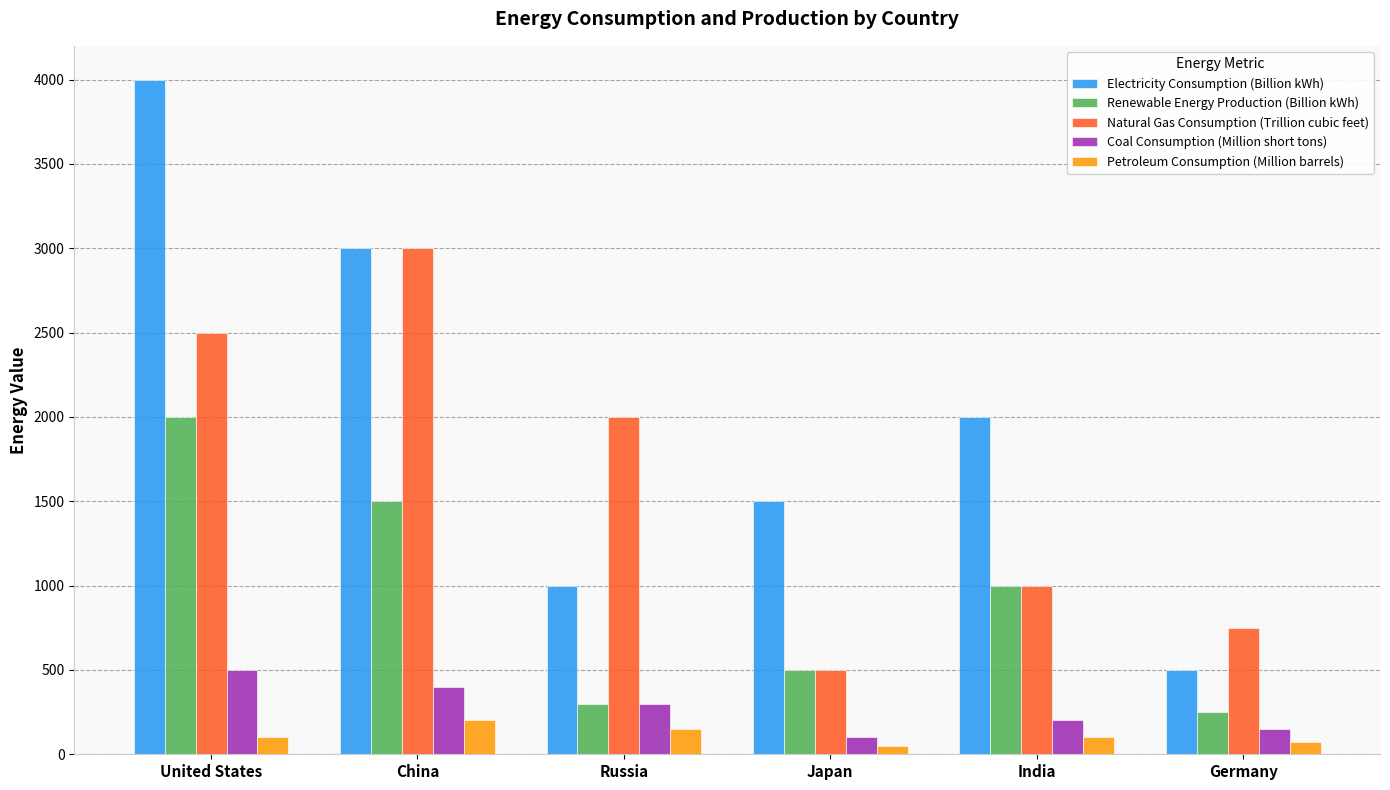

How many values in the Renewable Energy Production (Billion kWh) series exceed 1000?

3